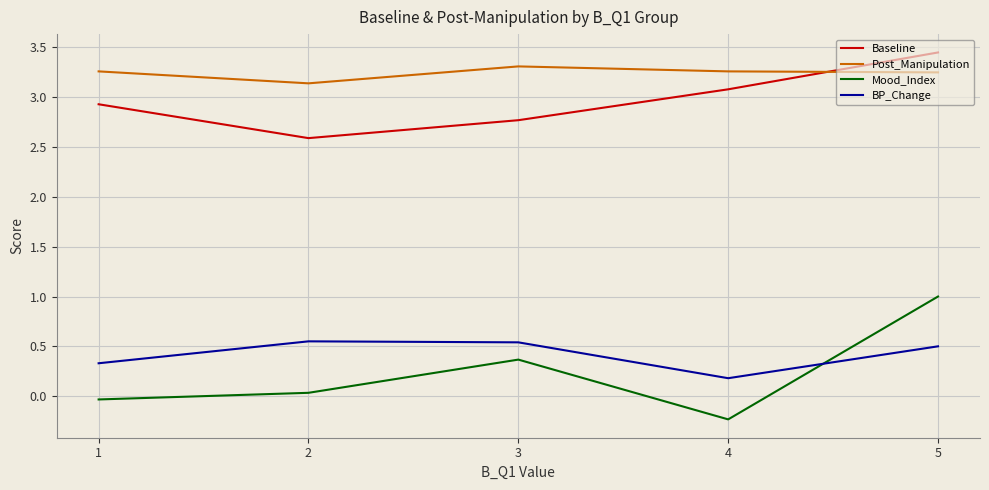

Which series has the widest spread of values?

Mood_Index